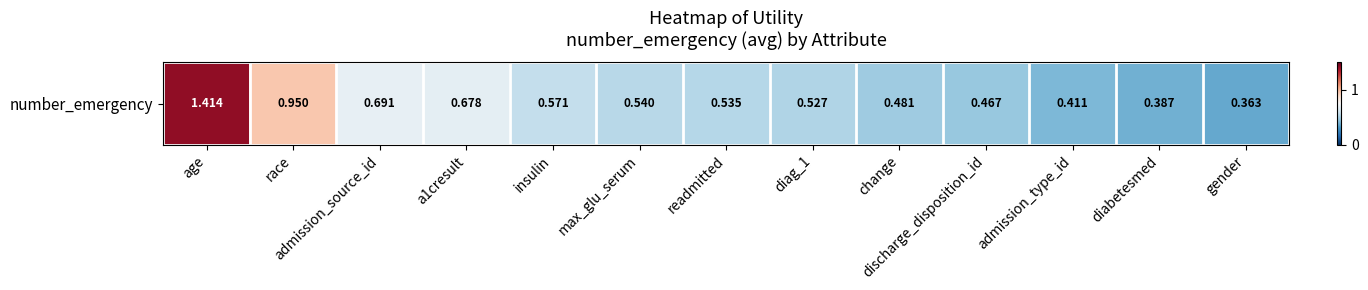

What is the difference between the values at insulin and race?

0.4